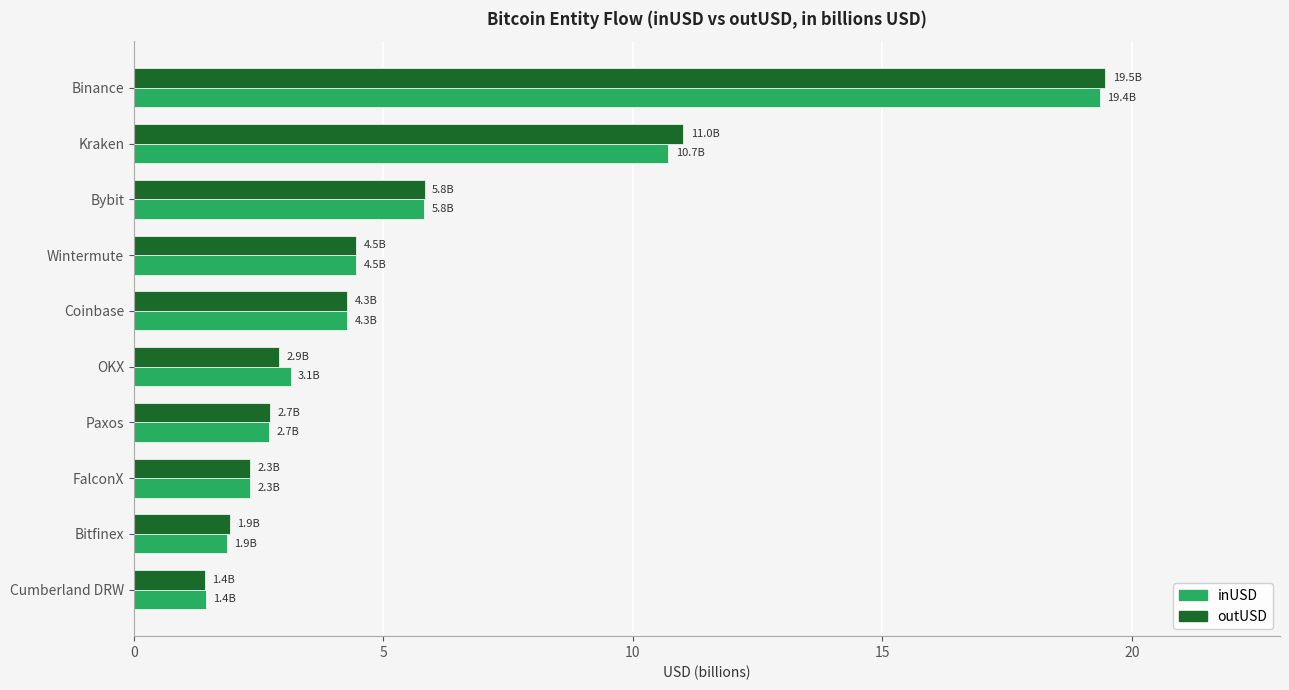

Which category has the lowest value across all series?

Cumberland DRW